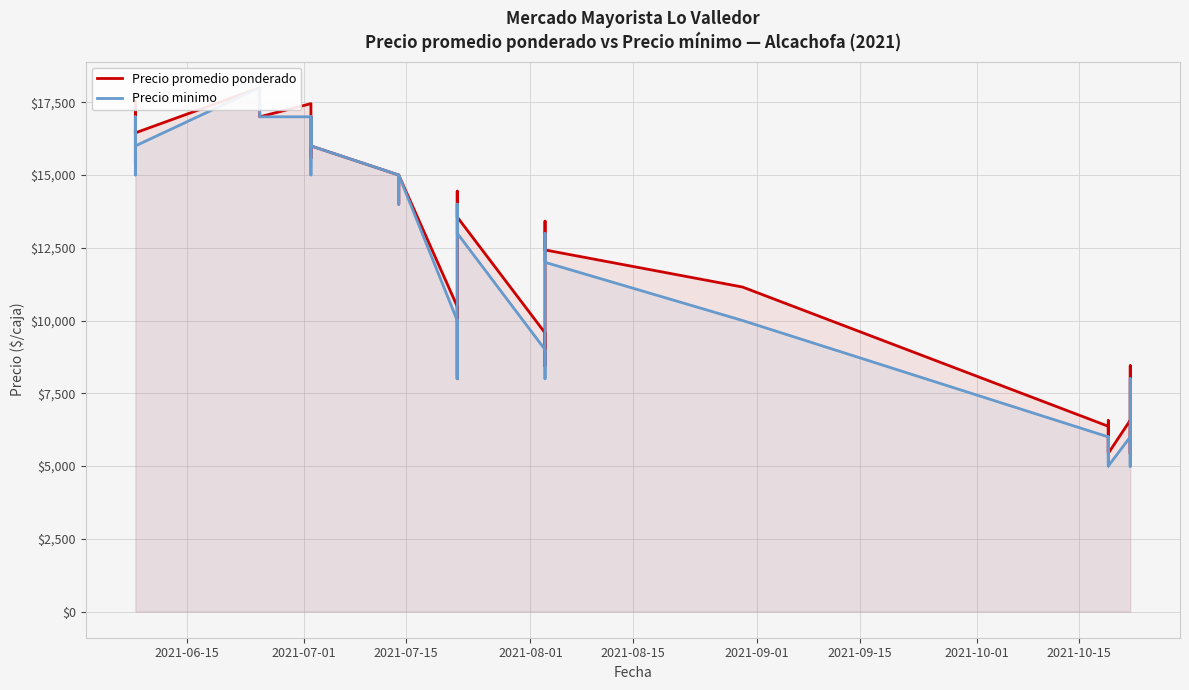

Count the number of data series in this chart.

2